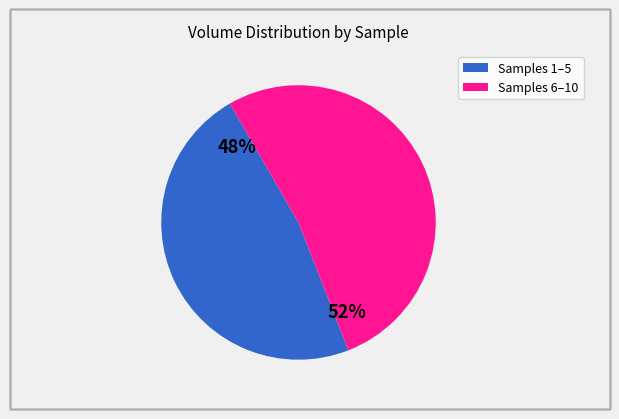

Is there a majority slice in this chart?

Yes